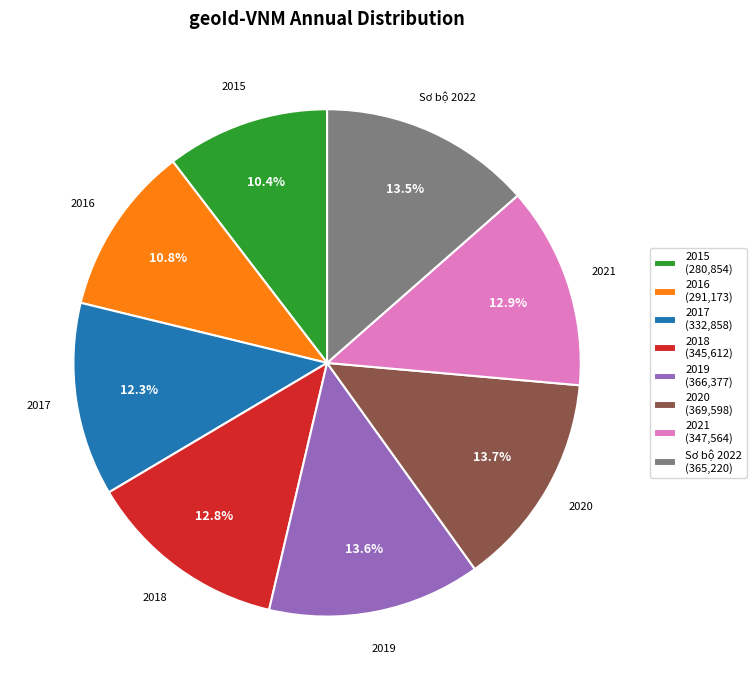

What is the total percentage of Sơ bộ 2022 and 2020?

27.2%